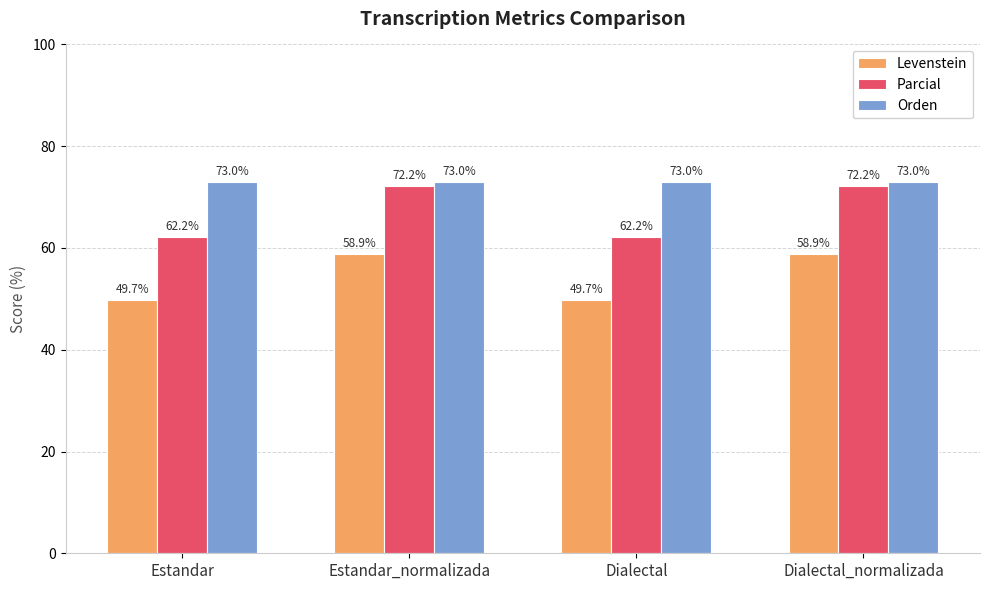

The value of Parcial at Estandar_normalizada is 72.2. True or false?

True